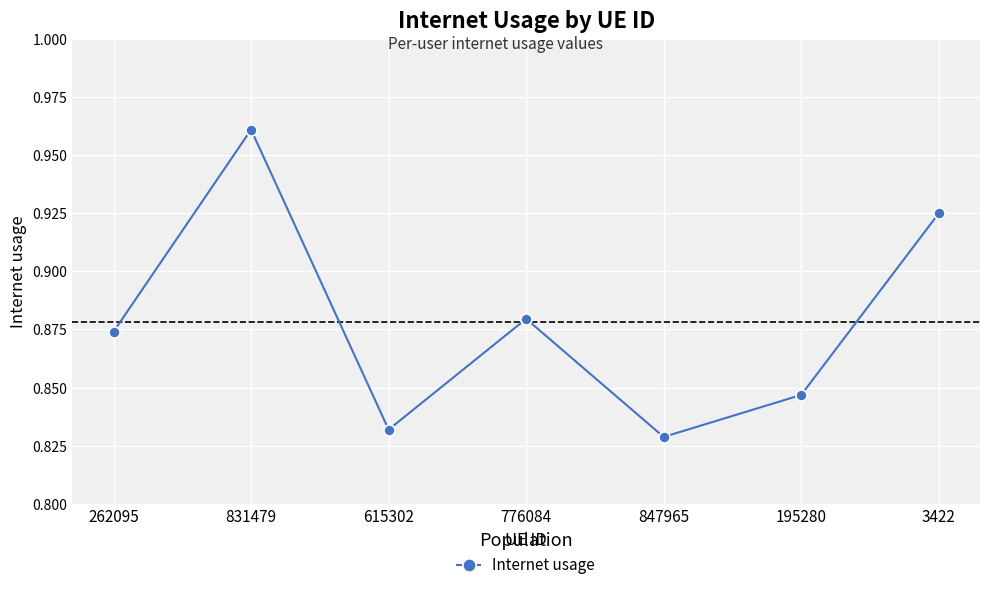

Is it true that the value at 262095 is 0.3?

False